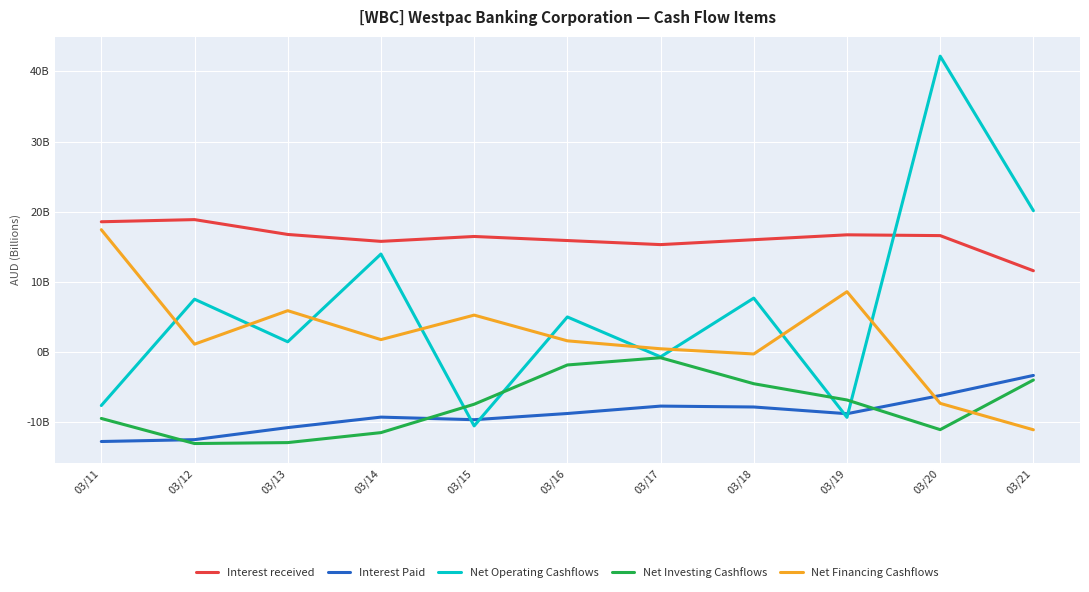

True or false: Net Investing Cashflows and Interest received intersect in this chart.

False